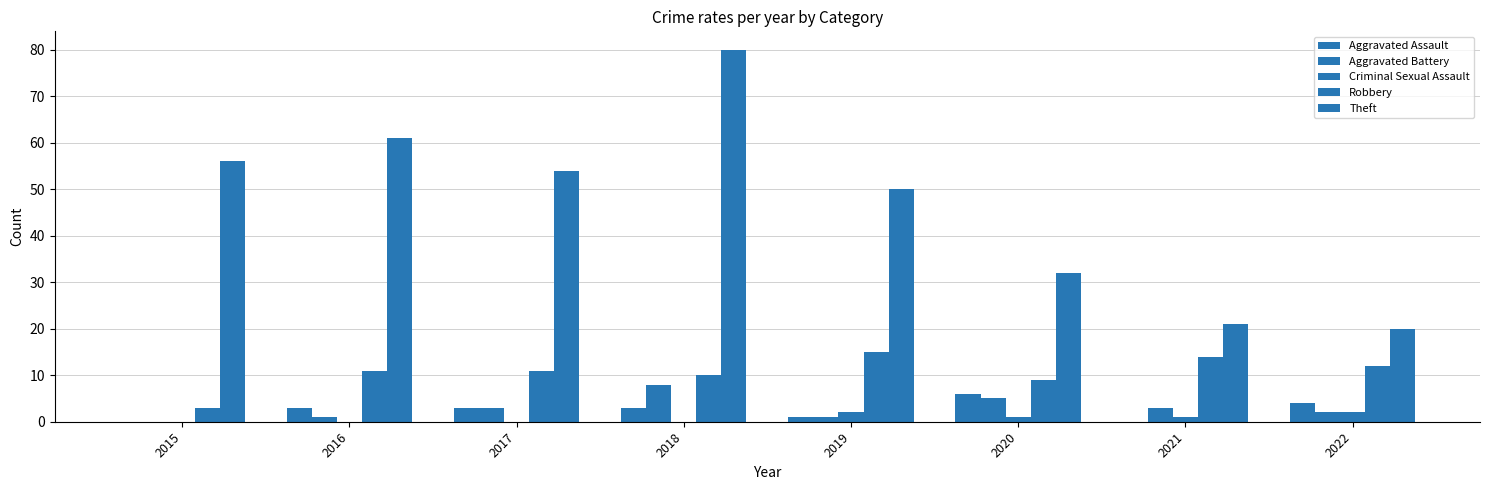

Reading left to right, transcribe all the data shown in this chart.

Aggravated Assault: 2015=0	2016=3	2017=3	2018=3	2019=1	2020=6	2021=0	2022=4
Aggravated Battery: 2015=0	2016=1	2017=3	2018=8	2019=1	2020=5	2021=3	2022=2
Criminal Sexual Assault: 2015=0	2016=0	2017=0	2018=0	2019=2	2020=1	2021=1	2022=2
Robbery: 2015=3	2016=11	2017=11	2018=10	2019=15	2020=9	2021=14	2022=12
Theft: 2015=56	2016=61	2017=54	2018=80	2019=50	2020=32	2021=21	2022=20